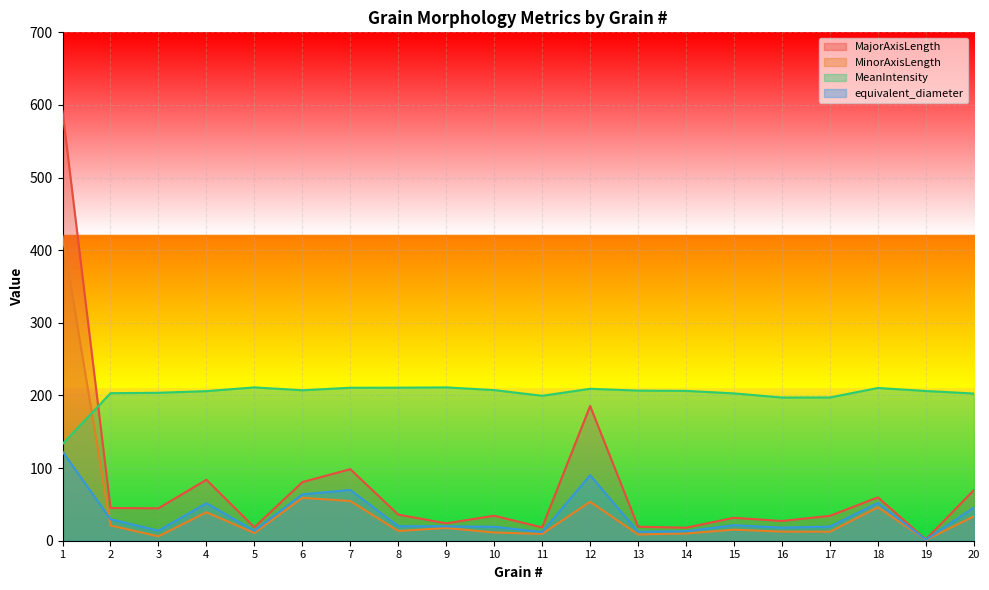

Is it true that MeanIntensity equals 206.3 at 14?

True